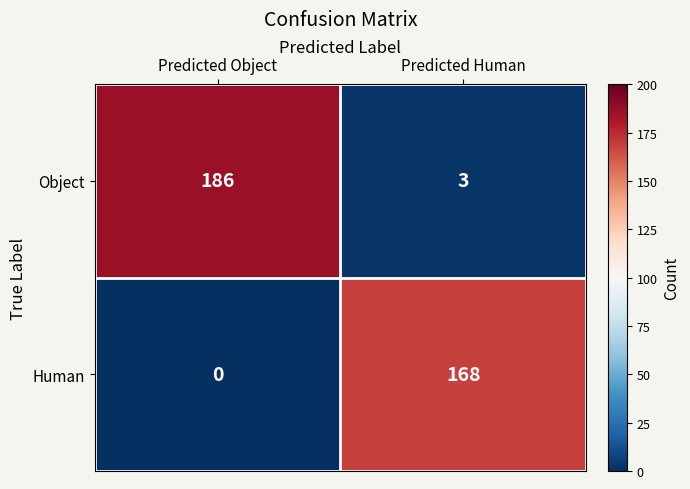

Which series has the largest total across all categories?

Object